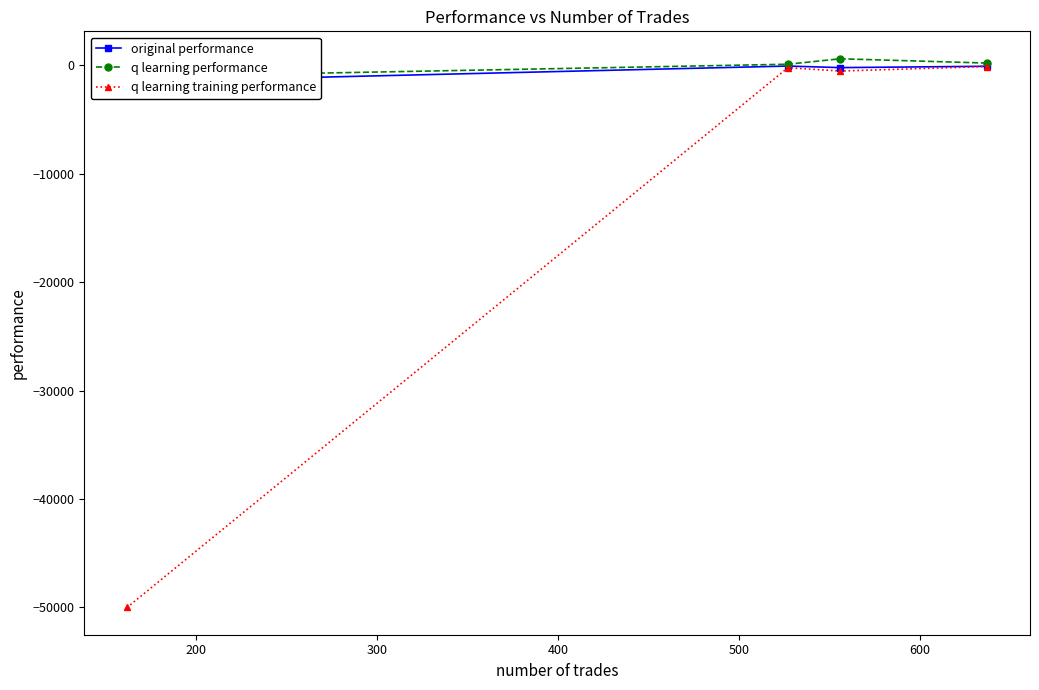

True or false: q learning performance has a value of -717.5 at 400.

False